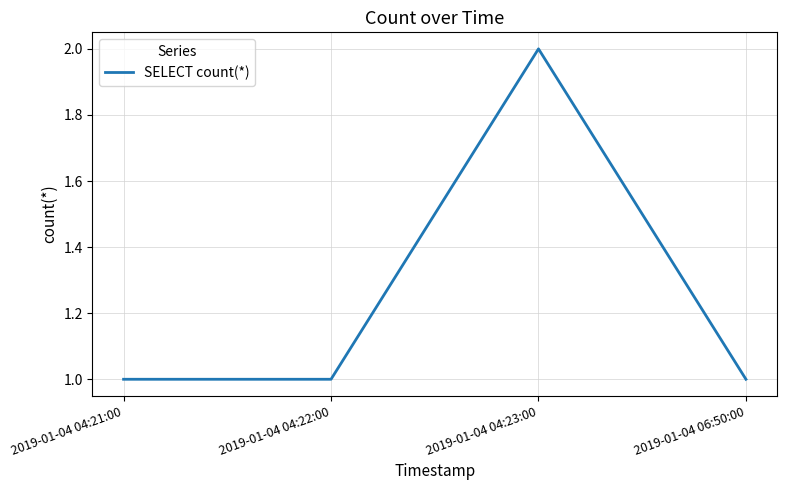

Which label corresponds to the largest value in the chart?

2019-01-04 04:23:00